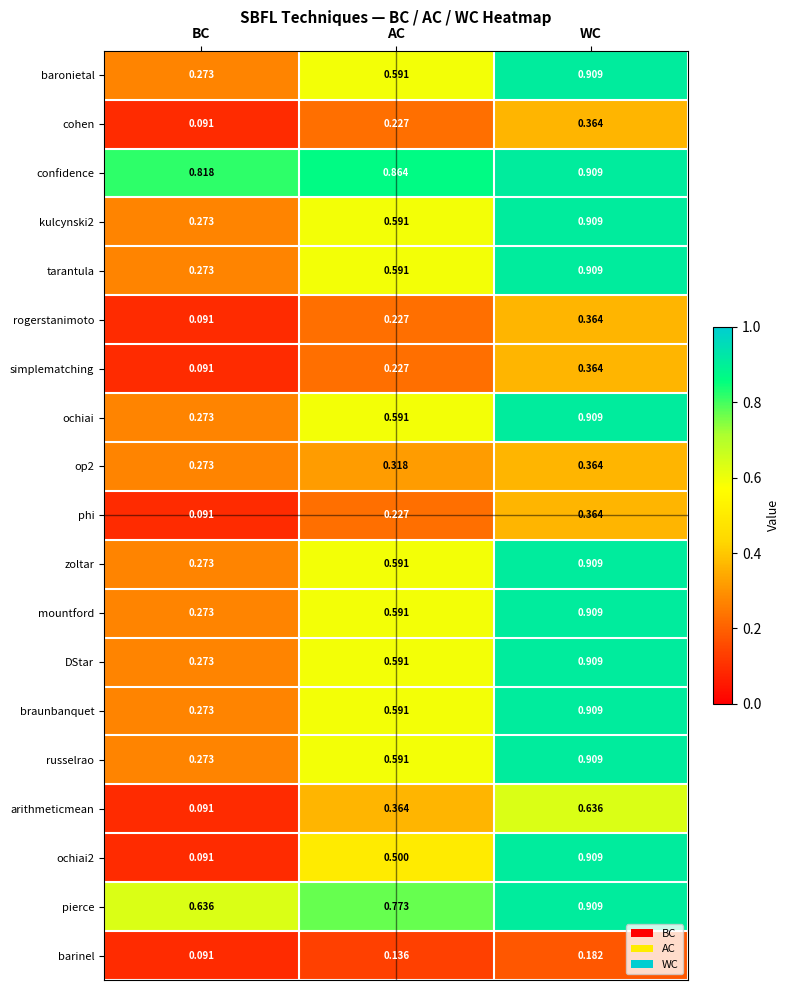

At which category does the chart reach its minimum across all series?

BC